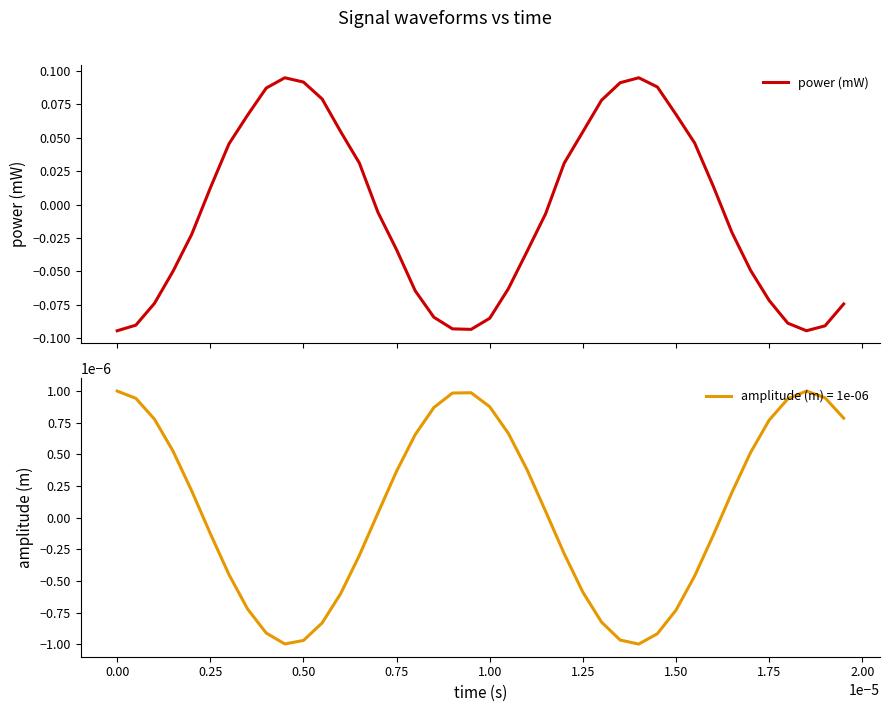

What is the minimum value shown in the chart?

-0.1